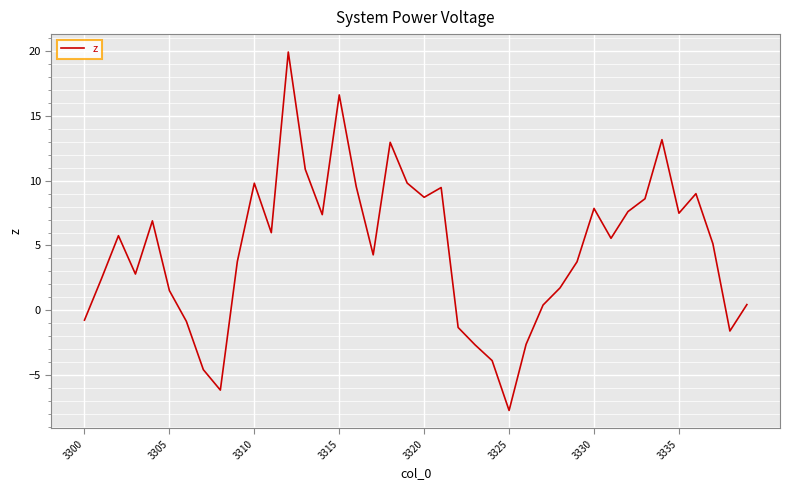

What is the smallest value displayed?

-7.7